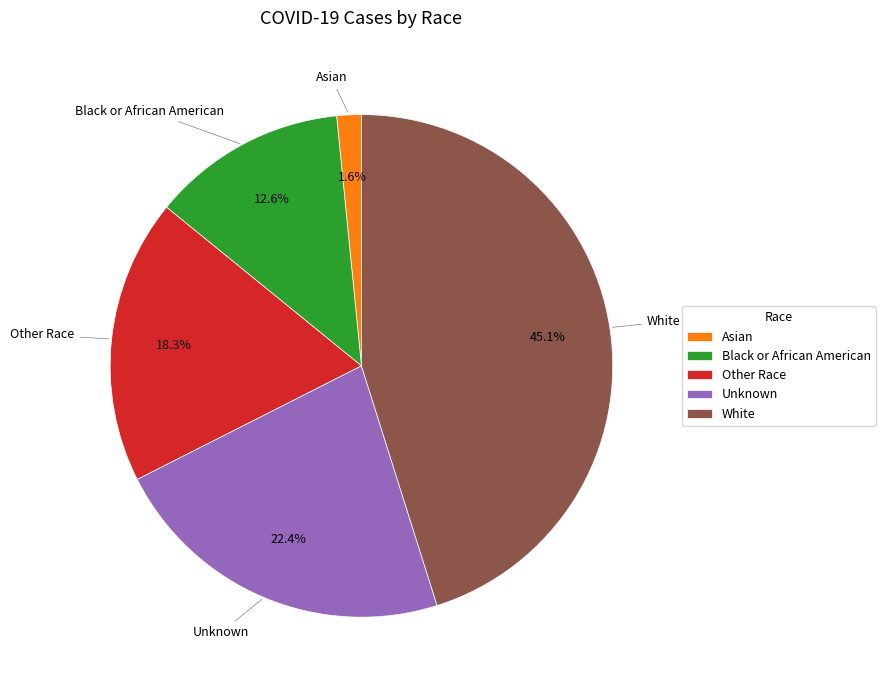

Do Other Race and Unknown together represent more than half of the pie?

No